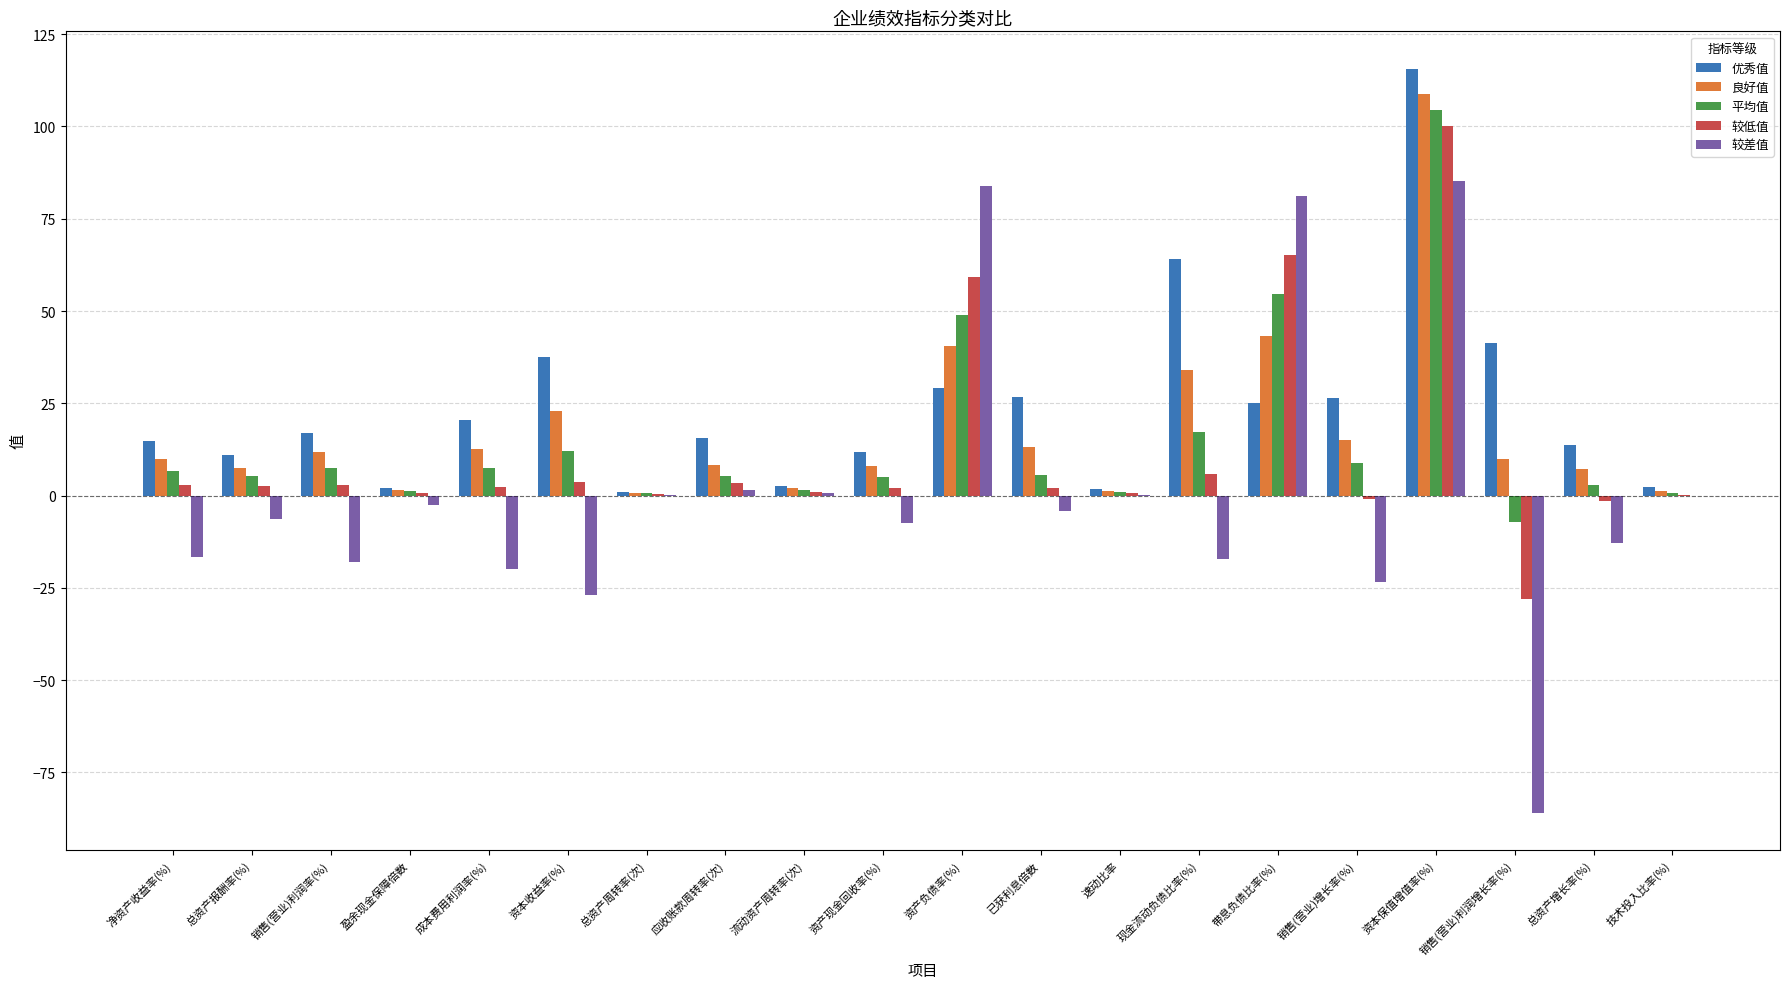

What are all the series names shown in the legend?

优秀值, 良好值, 平均值, 较低值, 较差值